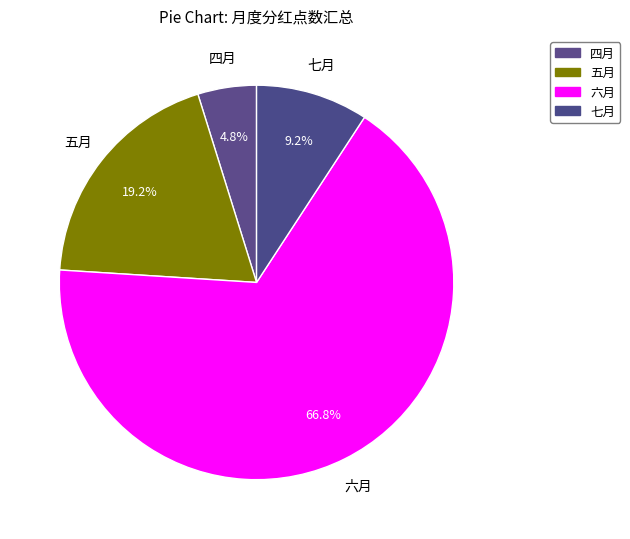

How many segments does this pie chart have?

4